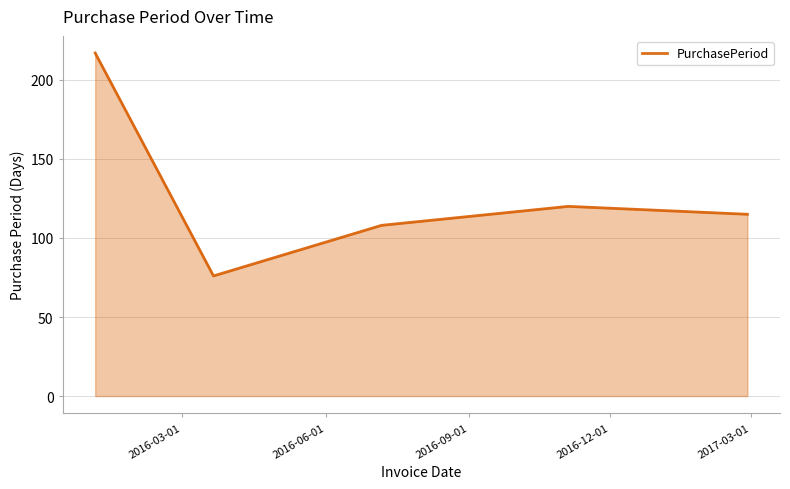

How many values are below 115?

2